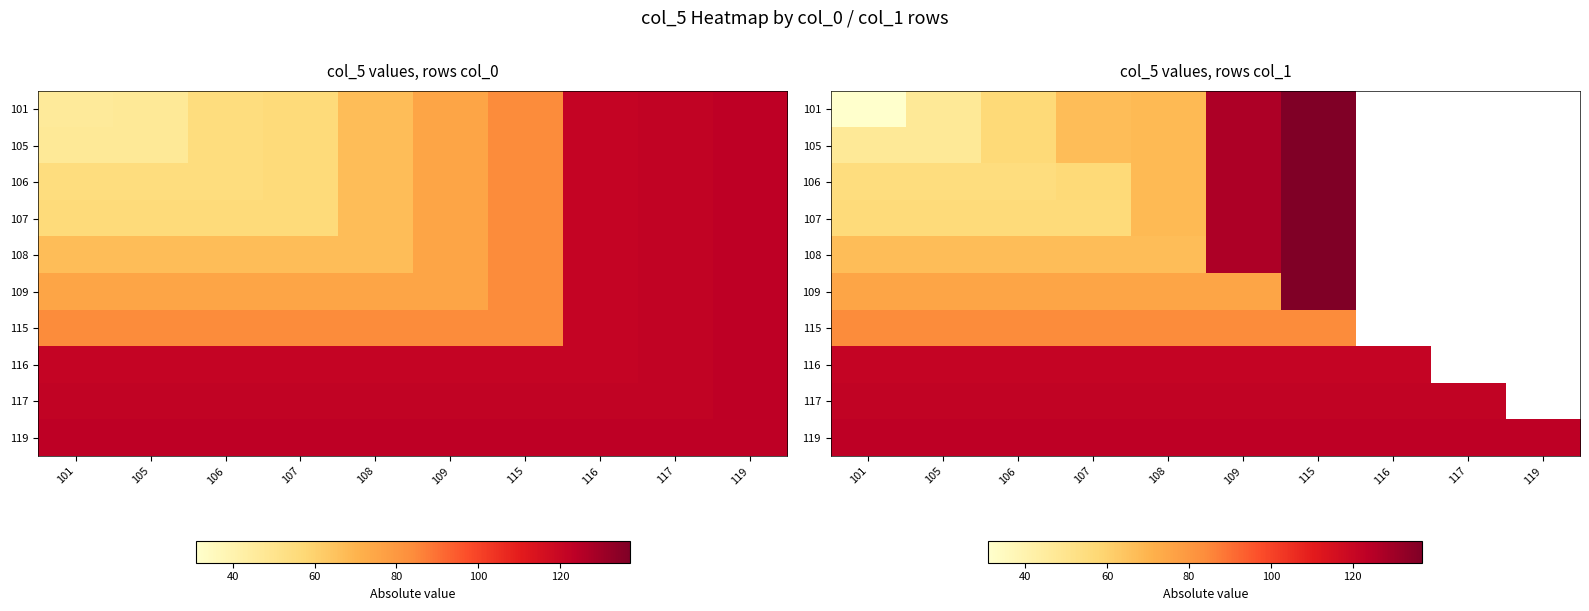

True or false: 109 has a value of 217.5 at 115.

False